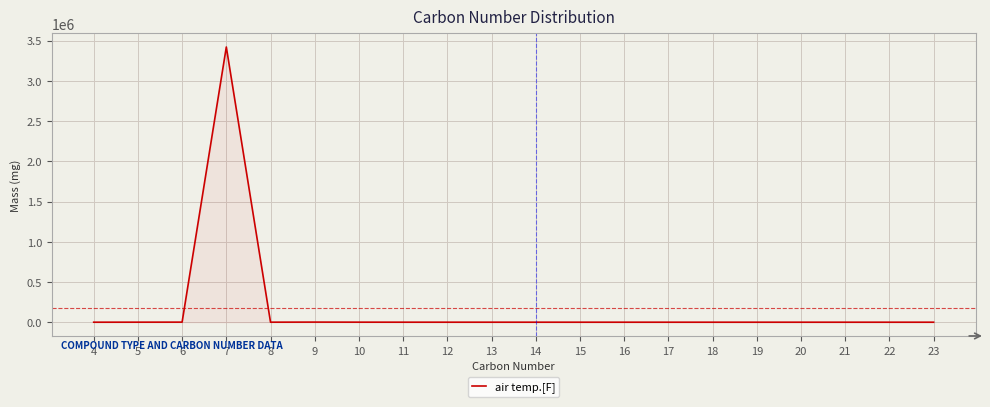

Is it true that the value at 20 is 2393739.4?

False